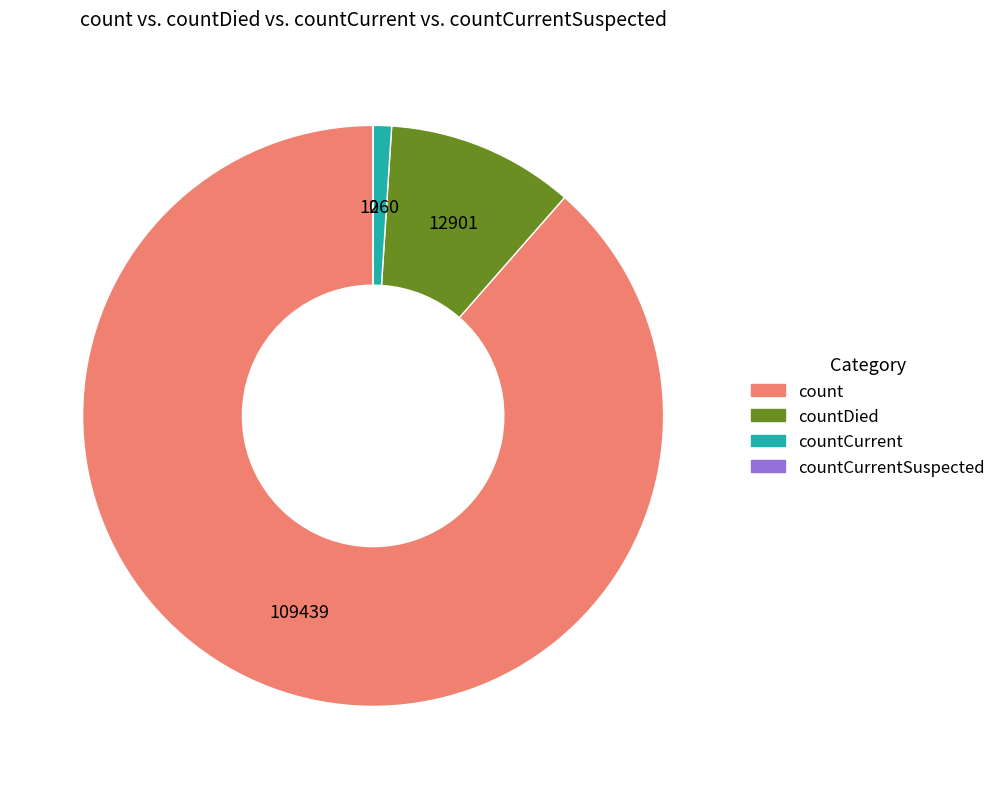

Is there any slice that represents more than half of the pie?

Yes